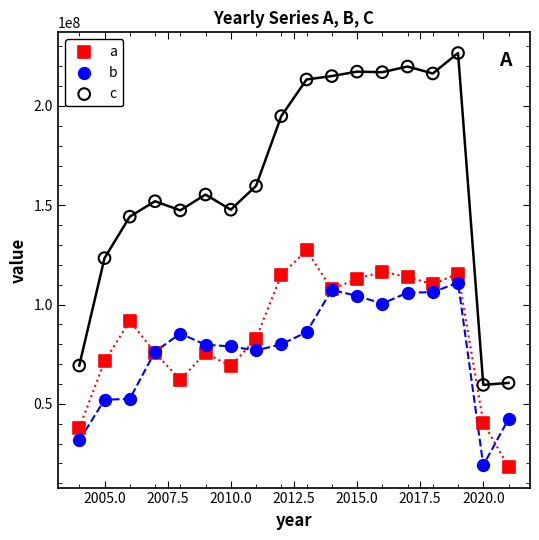

Which series reaches the maximum Y coordinate?

c